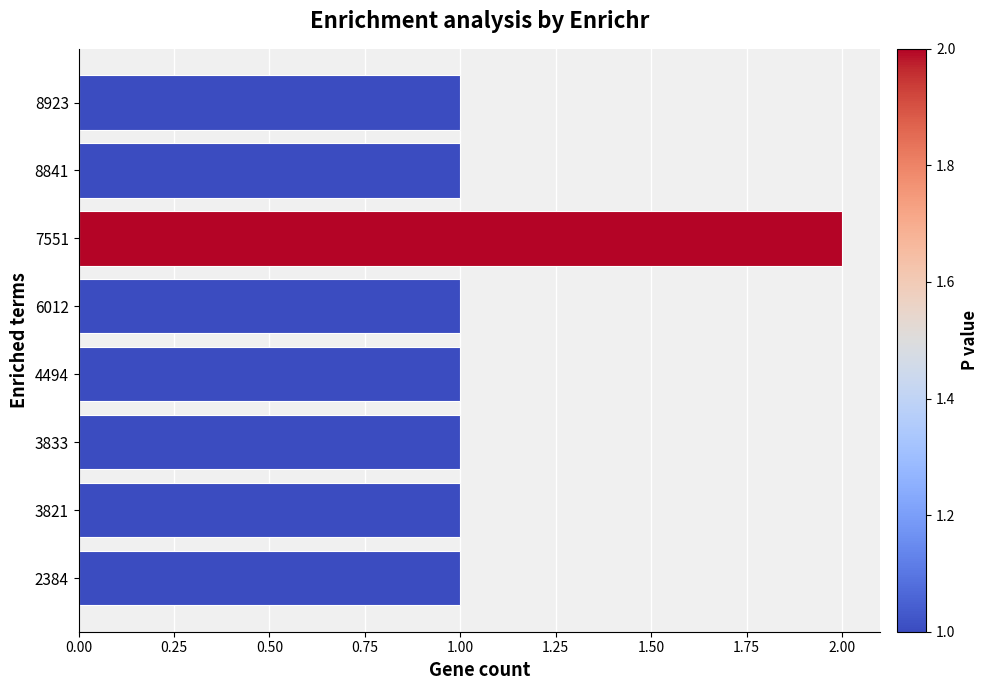

Does the chart contain stacked bars?

No